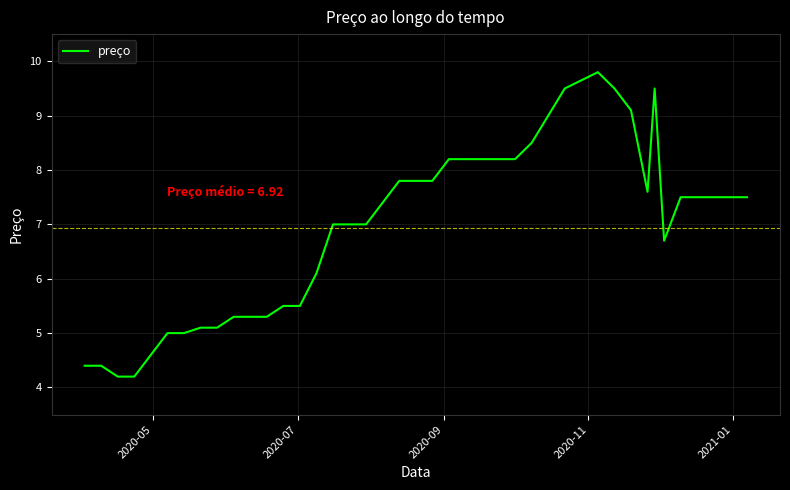

What is the difference between the maximum and minimum values?

5.6